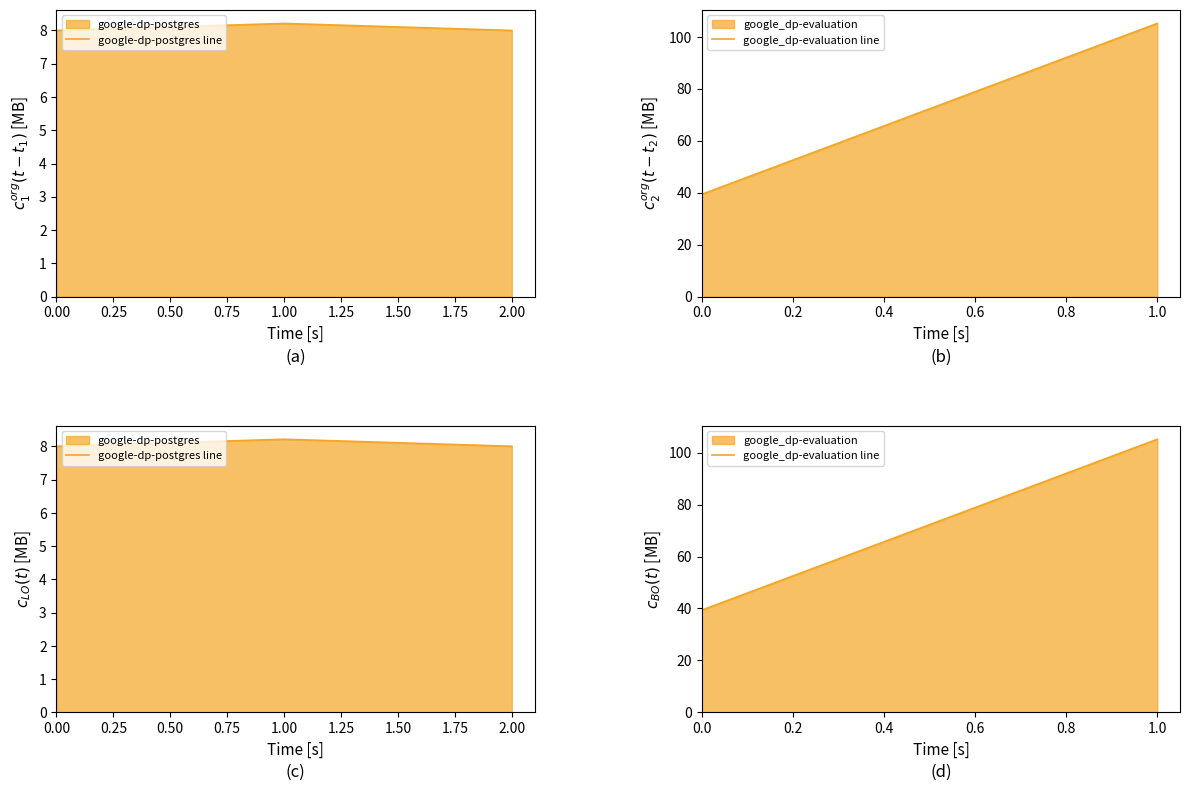

Which has a higher value, 1.00 or 2.00?

1.00